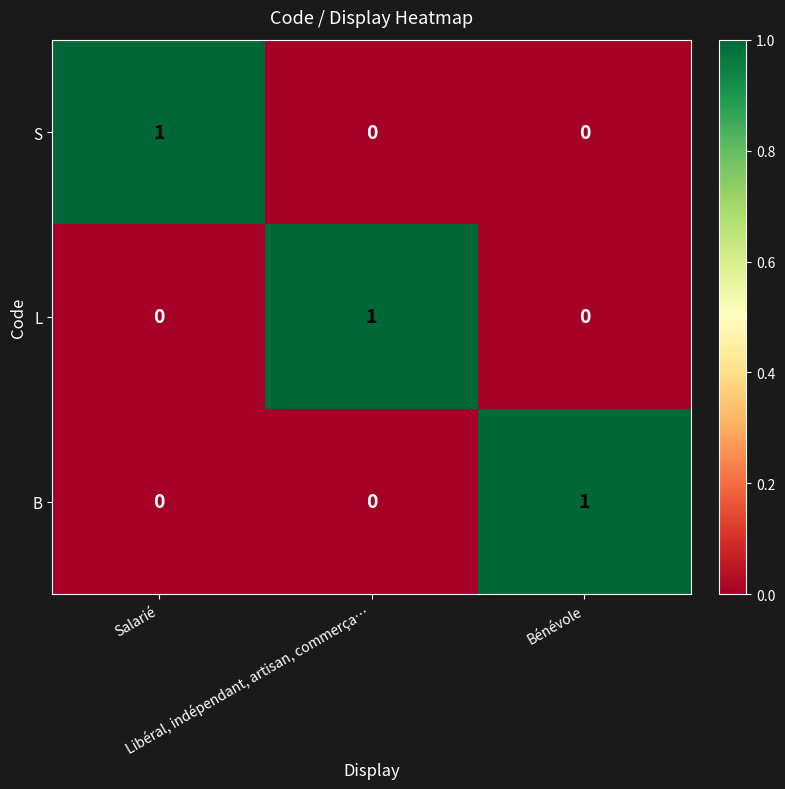

At how many categories does at least one series exceed 0?

3